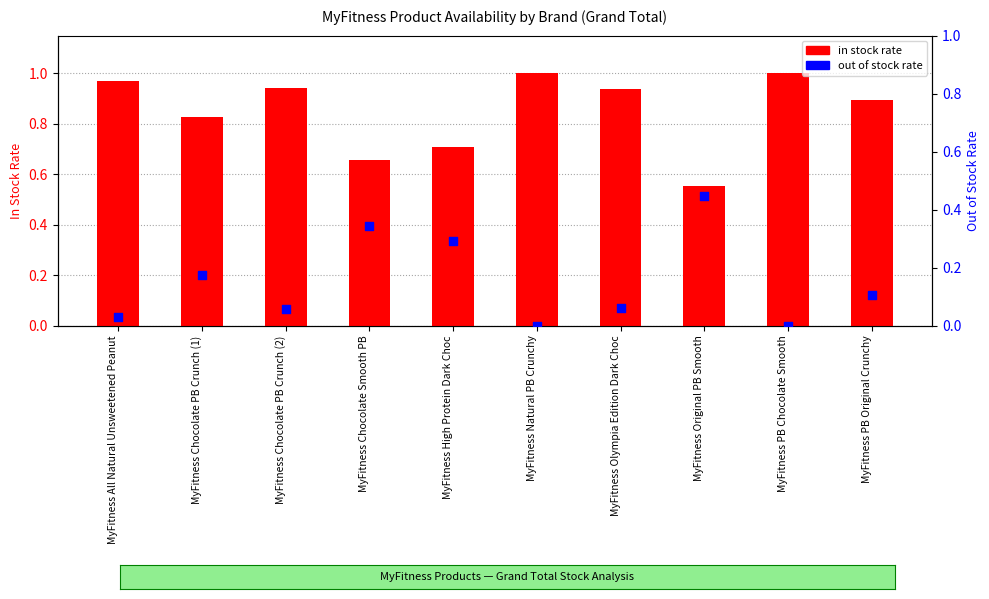

At which category is the sum across all series the highest?

MyFitness All Natural Unsweetened Peanut